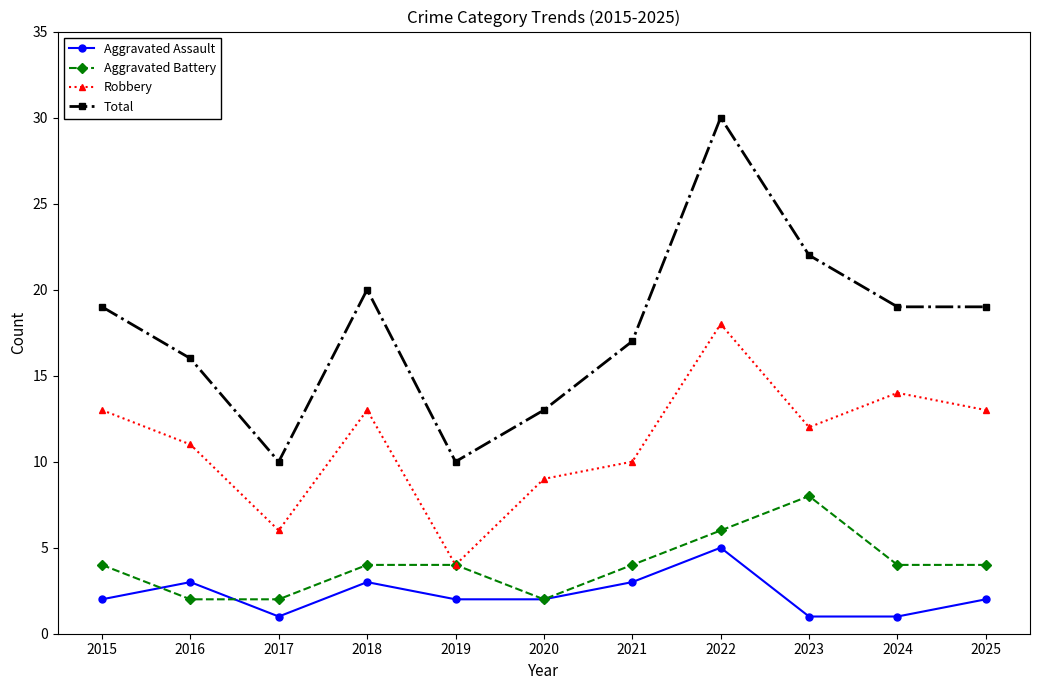

True or false: Robbery and Aggravated Assault intersect in this chart.

False